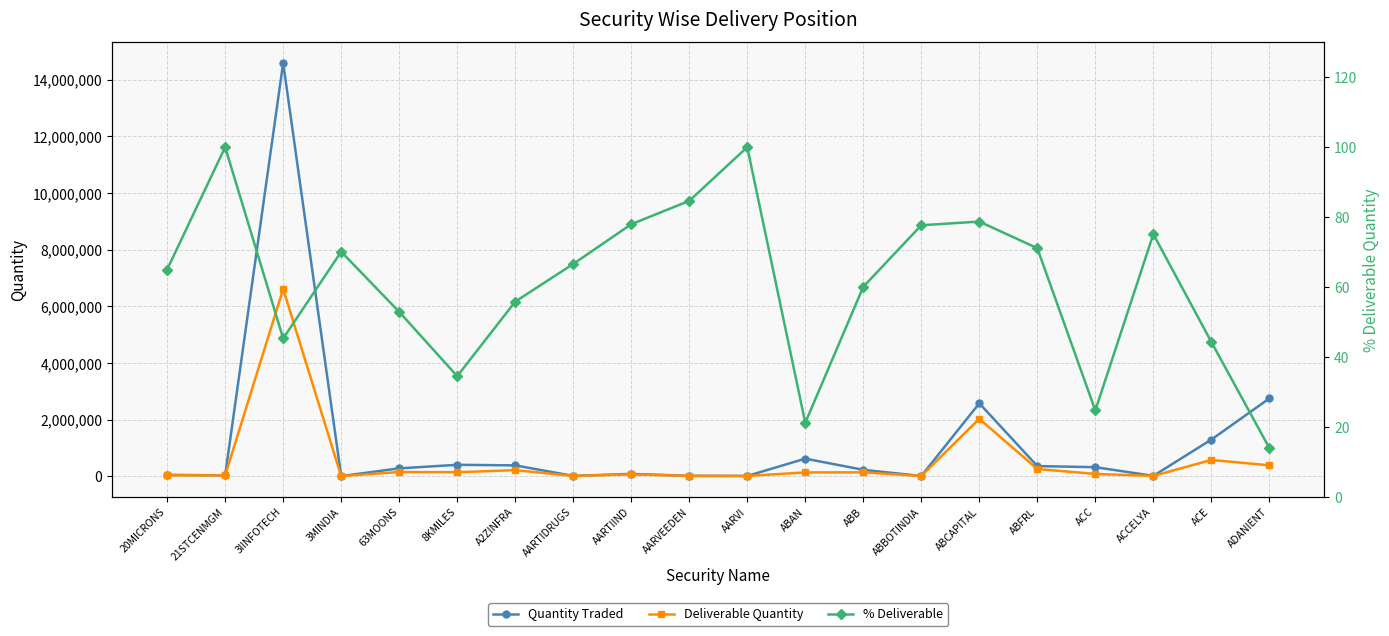

At which category is the sum across all series the highest?

3IINFOTECH